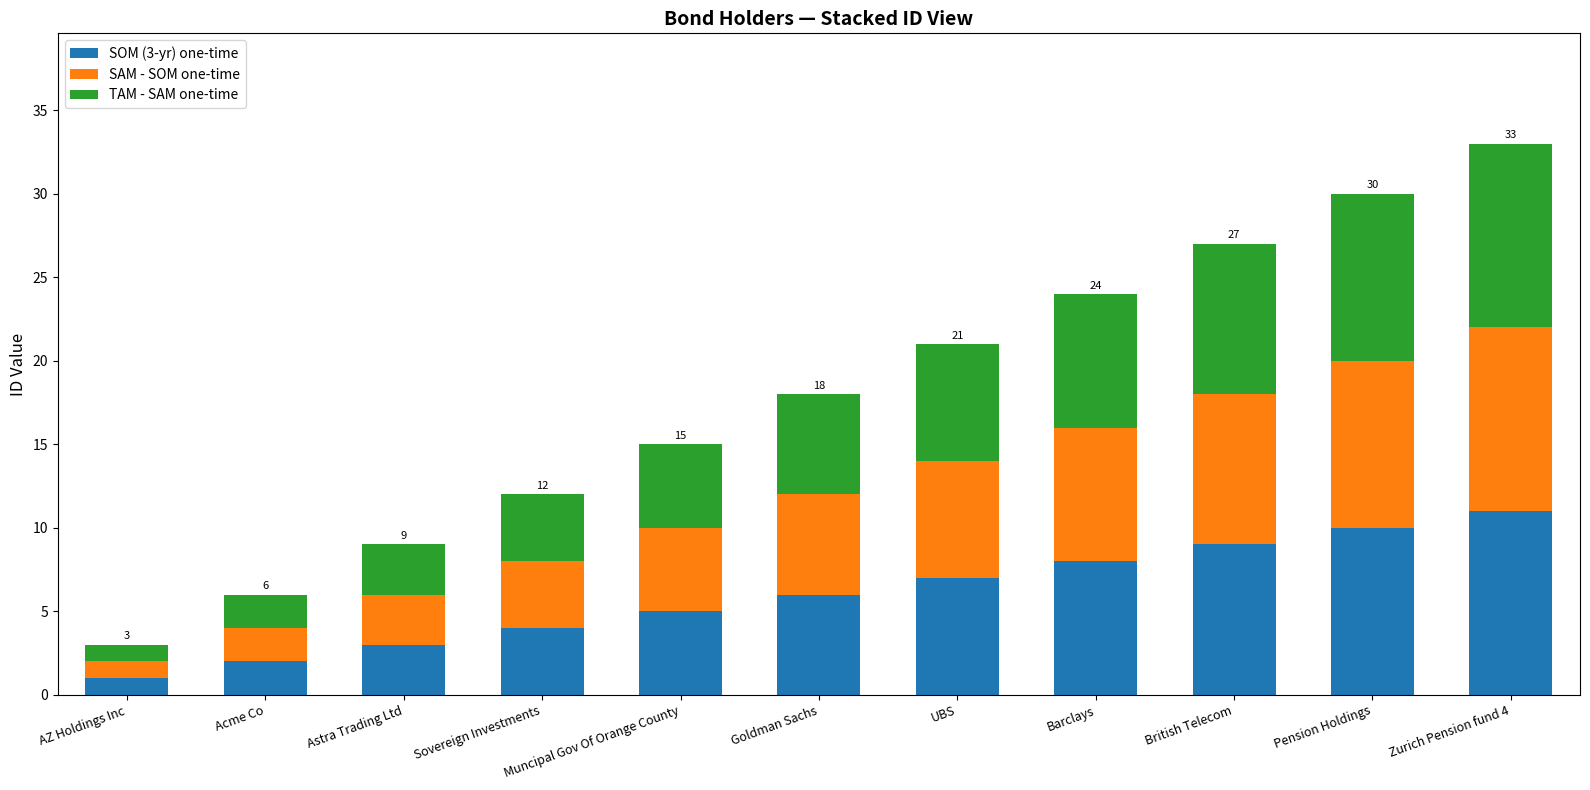

The SOM (3-yr) one-time series shows 4 at Sovereign Investments. True or false?

True